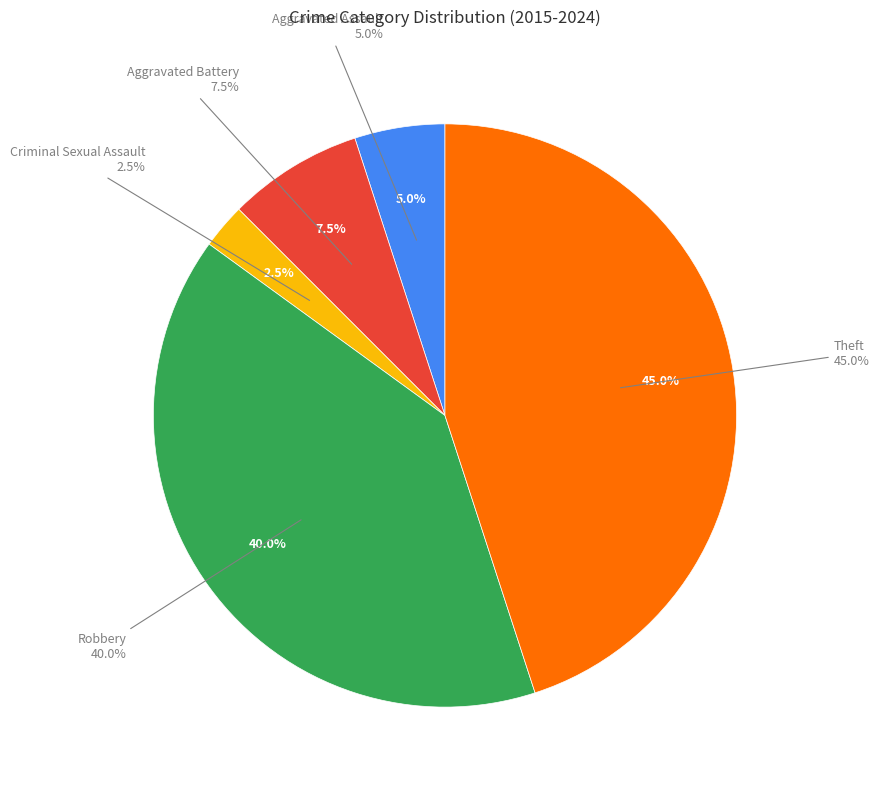

Approximately how many times larger is the value at Criminal Sexual Assault compared to Aggravated Battery?

0.3